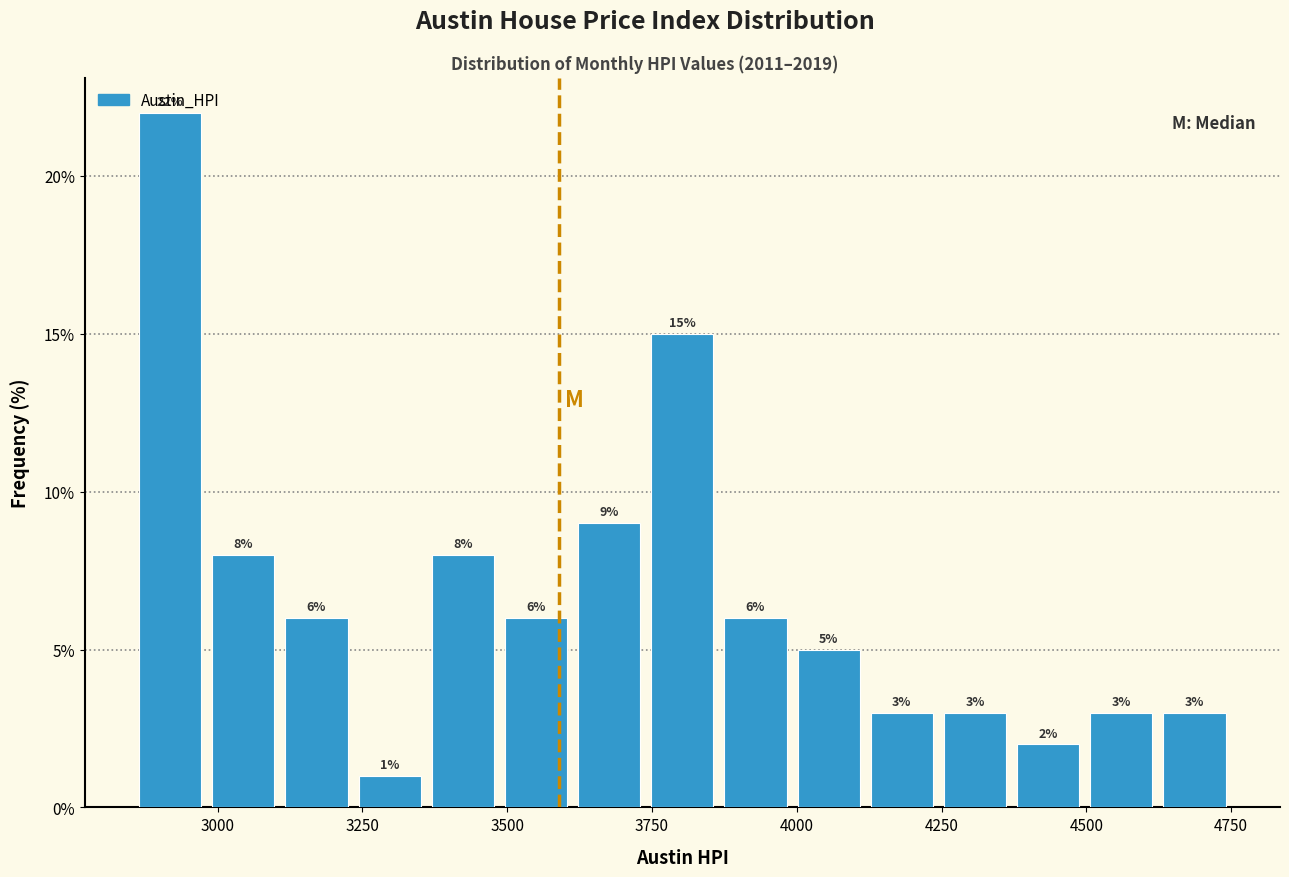

Around what value on the x-axis is the tallest bar? Give the approximate position of its centre, as read against the axis.

2900